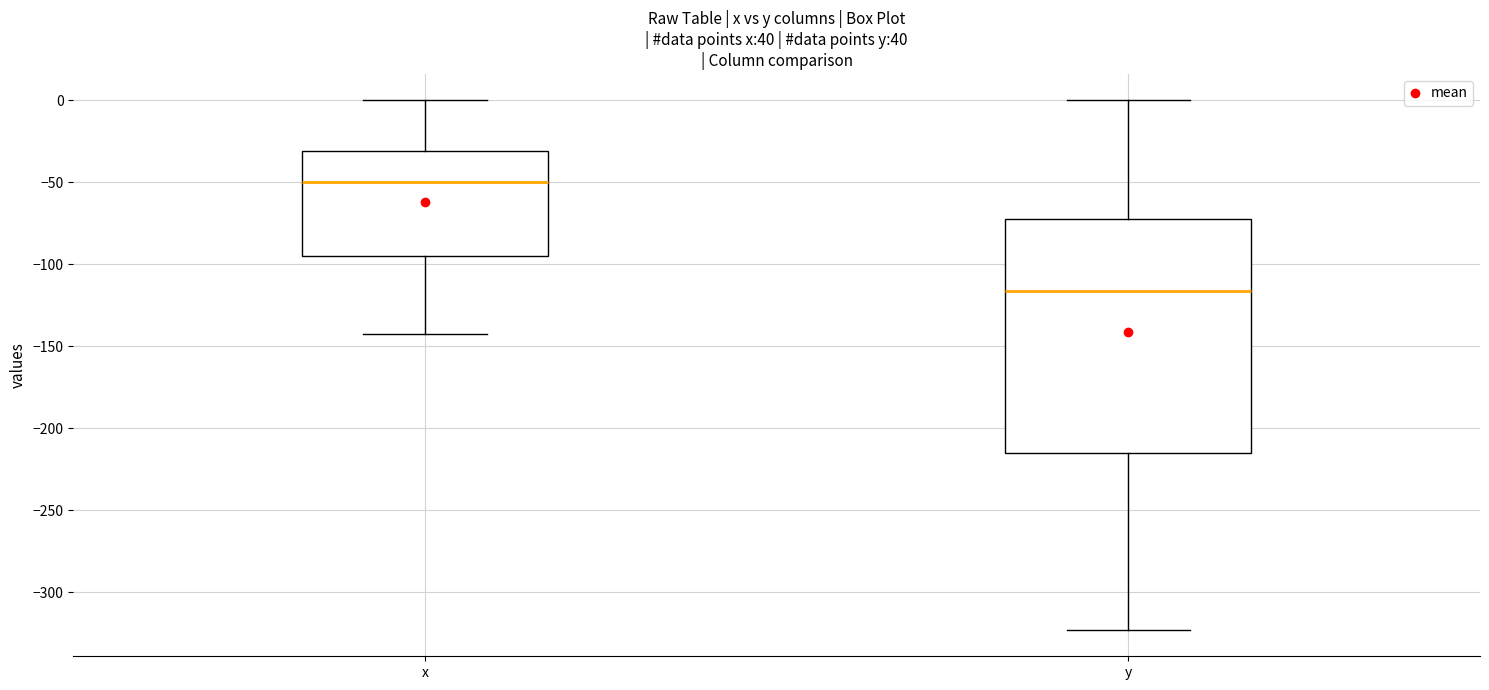

Which box has the highest median line?

x